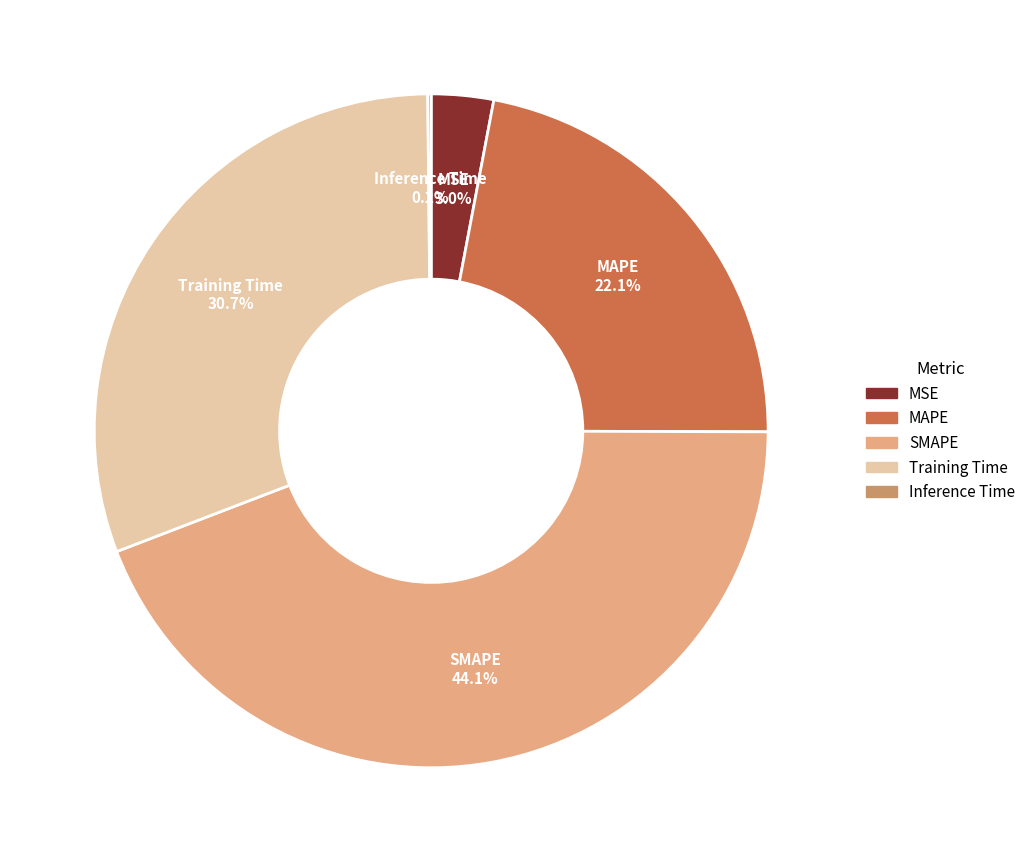

How much of the chart is everything except MSE?

97.0%